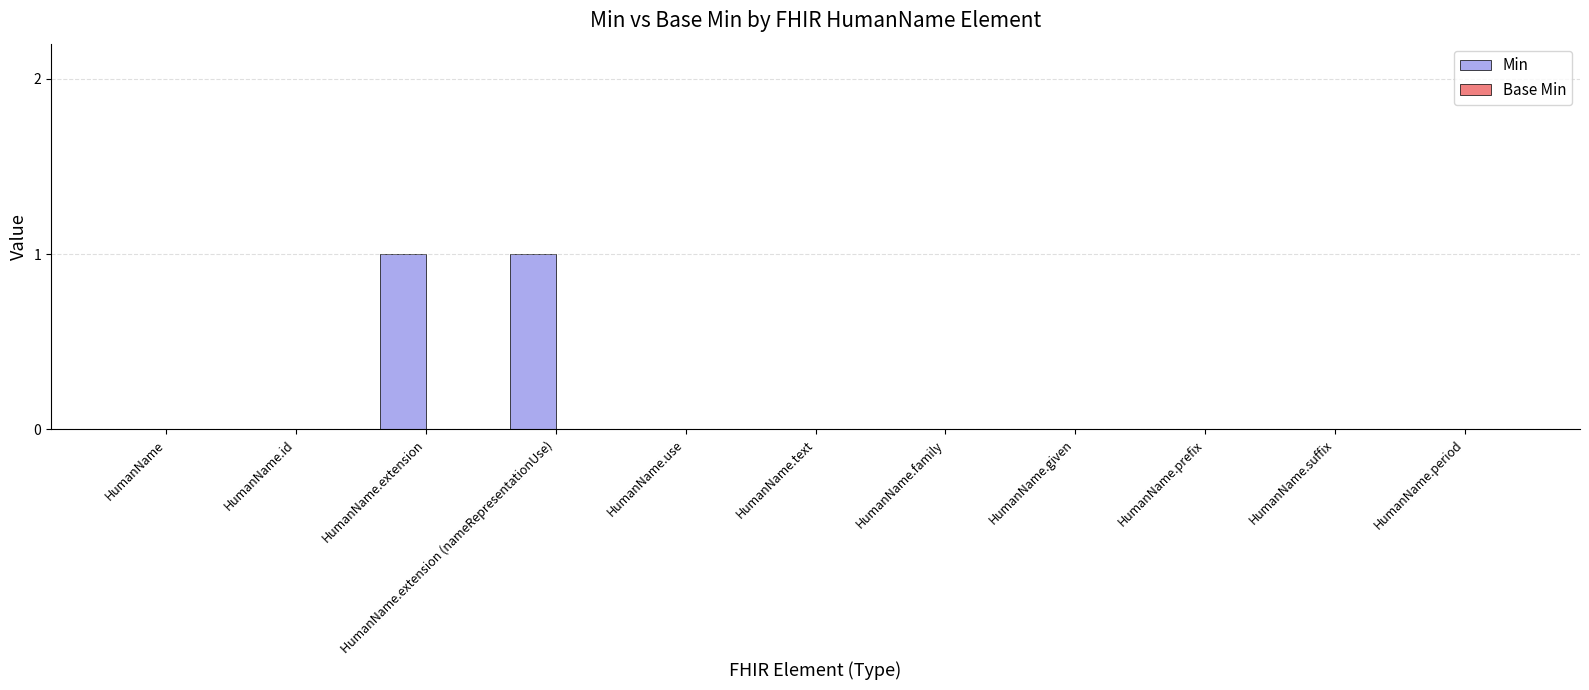

The chart shows a value of -1 at HumanName.suffix. True or false?

False